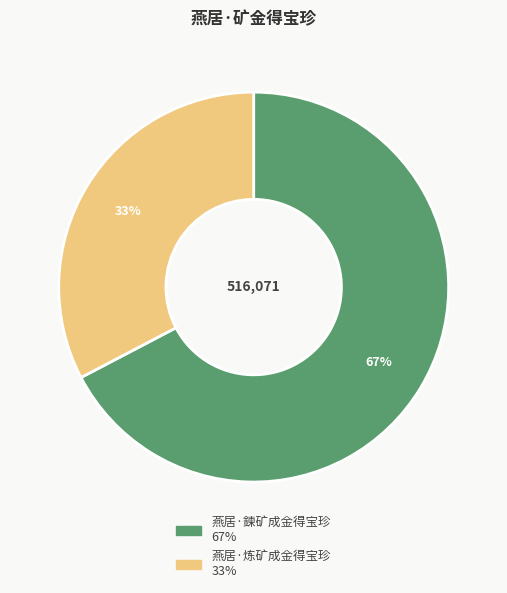

Is it true that 燕居·炼矿成金得宝珍 is 33% of the pie?

True